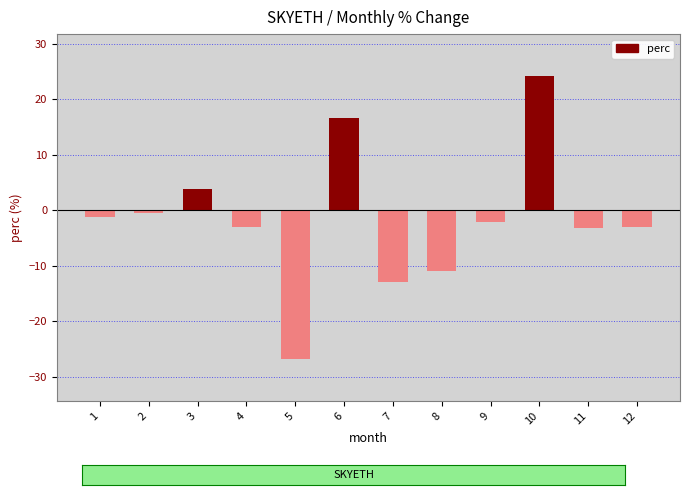

What is the value of the 9th bar from the left?

-2.1